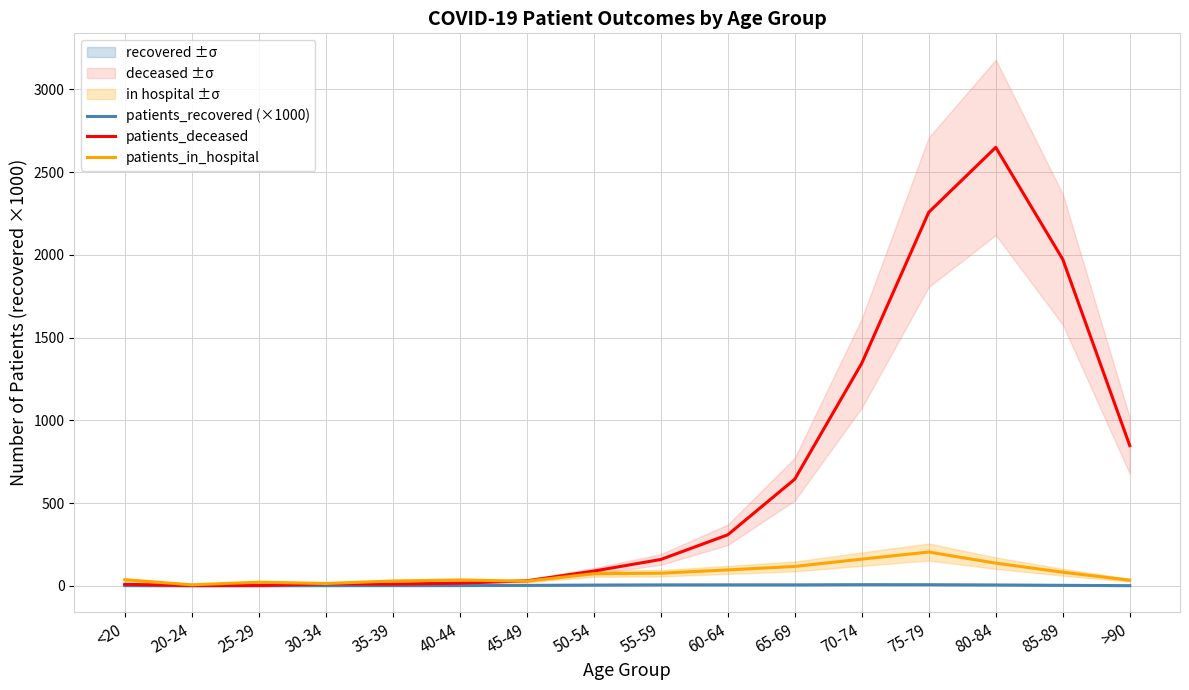

Rank the series by their maximum value, from highest to lowest.

patients_deceased, patients_in_hospital, patients_recovered (×1000)